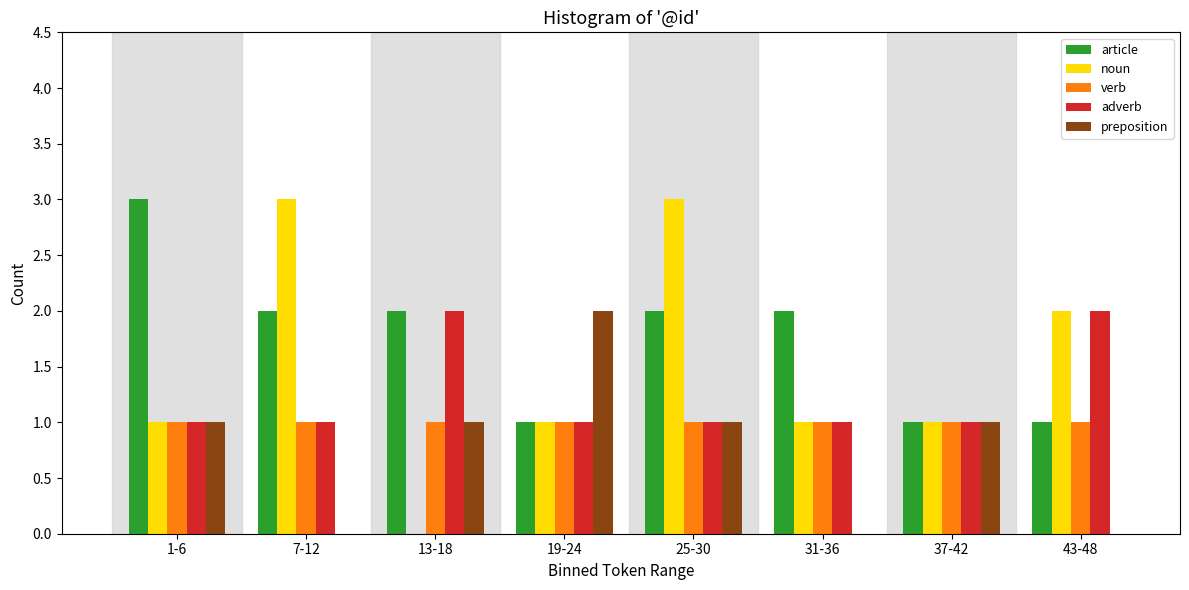

Is it true that preposition equals 1 at 25-30?

True